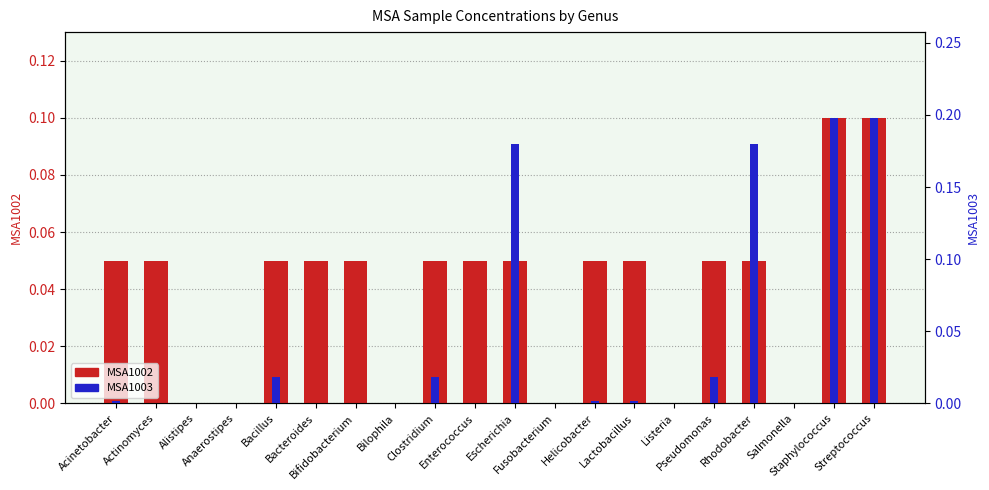

What is the label of the 17th bar from the left?

Rhodobacter